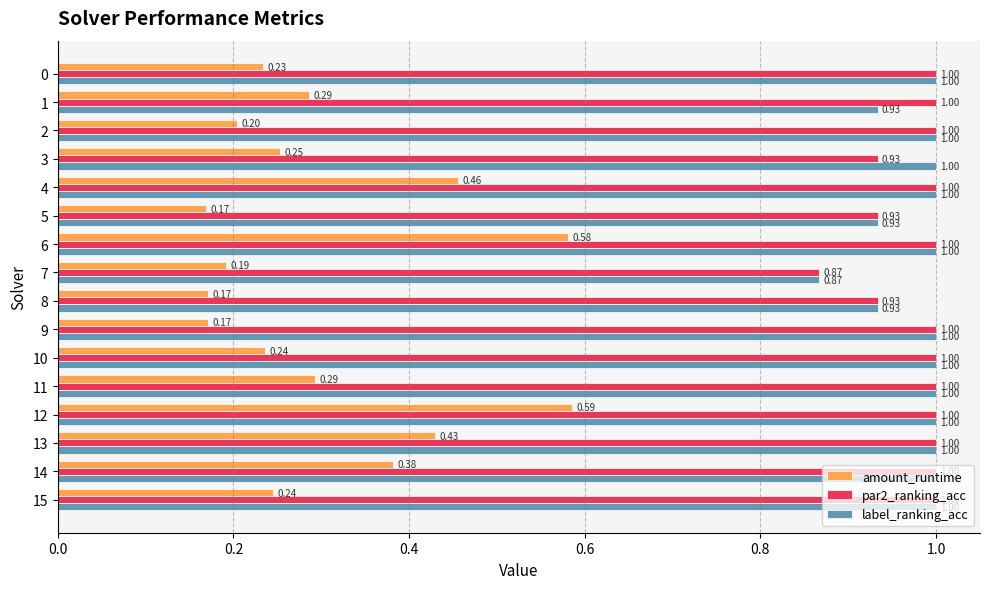

At which label is par2_ranking_acc closest to 0?

7